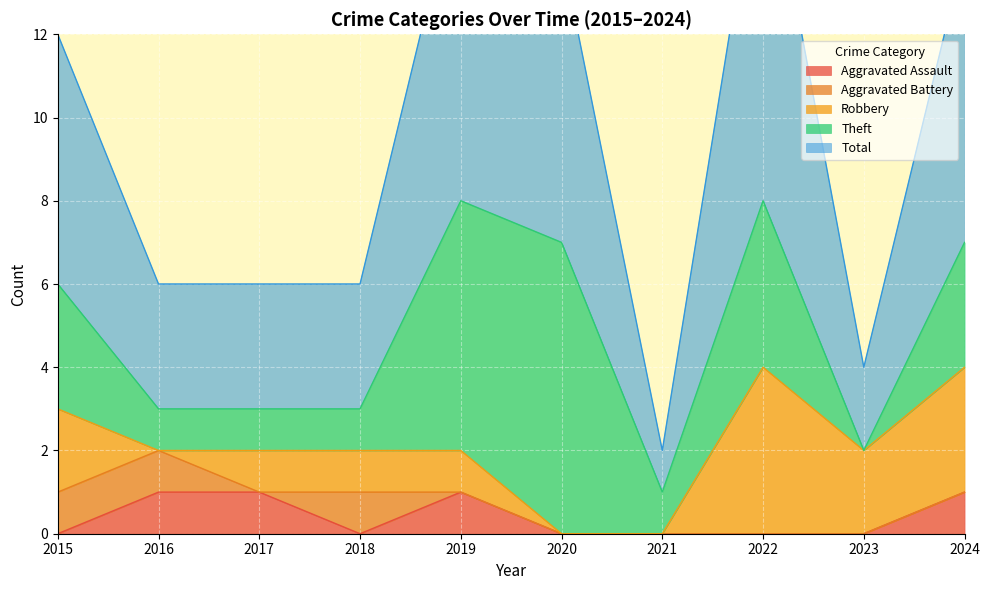

True or false: Aggravated Assault has a value of 0 at 2017.

False